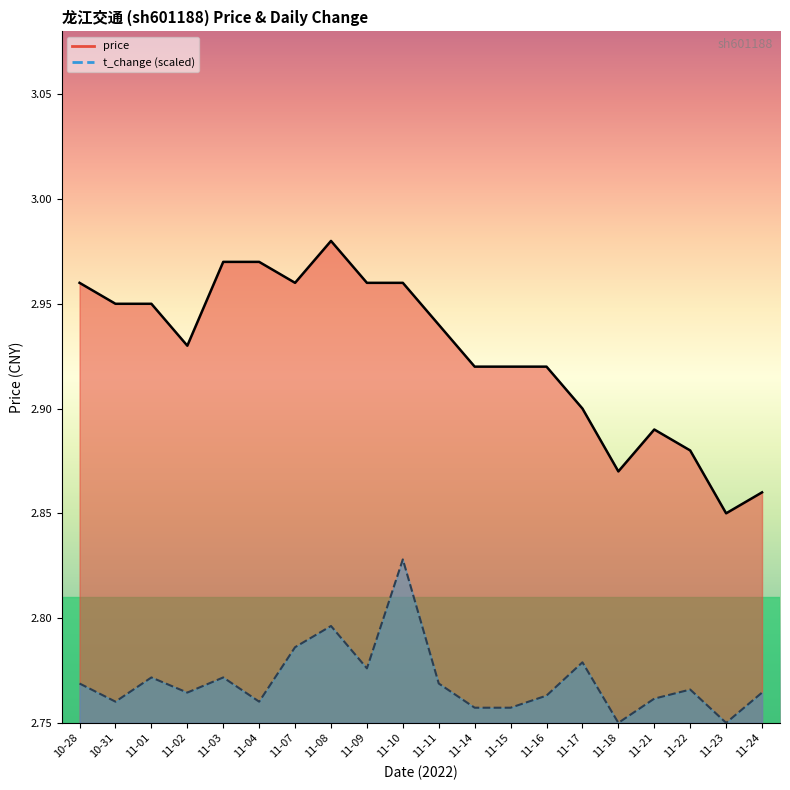

True or false: price and t_change intersect in this chart.

False